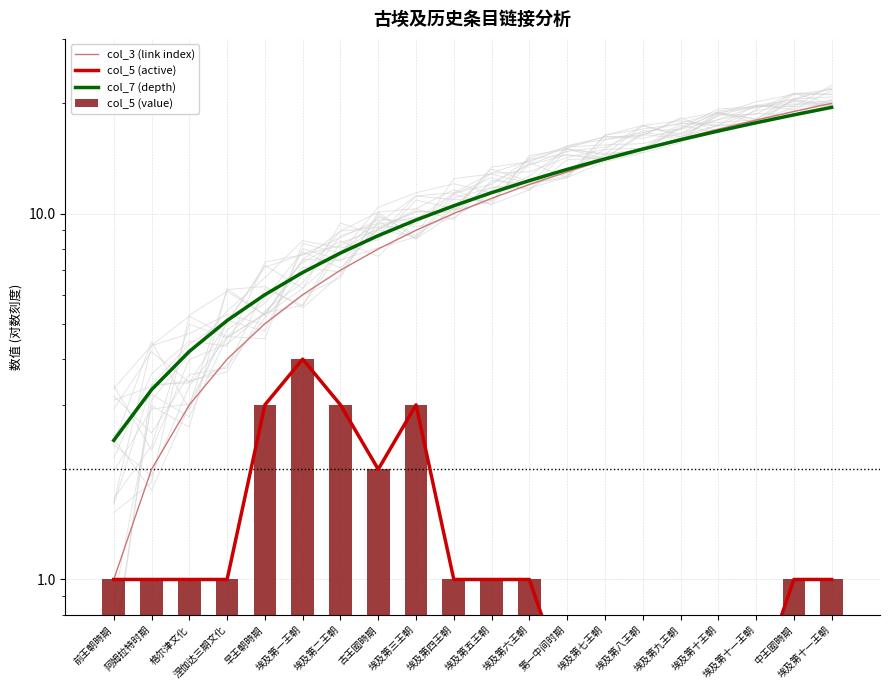

Which has a higher value, 埃及第七王朝 or 埃及第十王朝?

埃及第十王朝